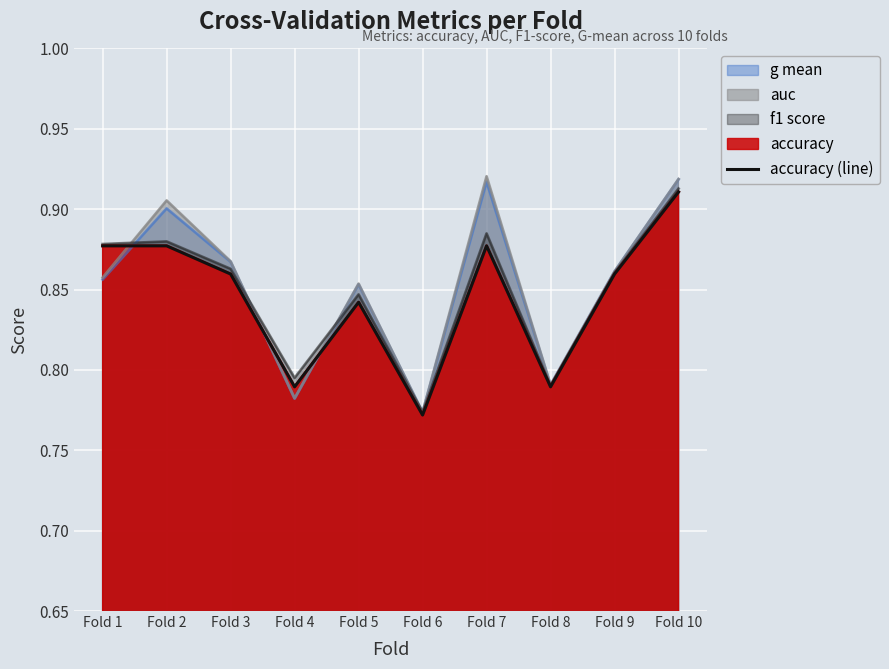

The value at Fold 7 is 1.6. True or false?

False